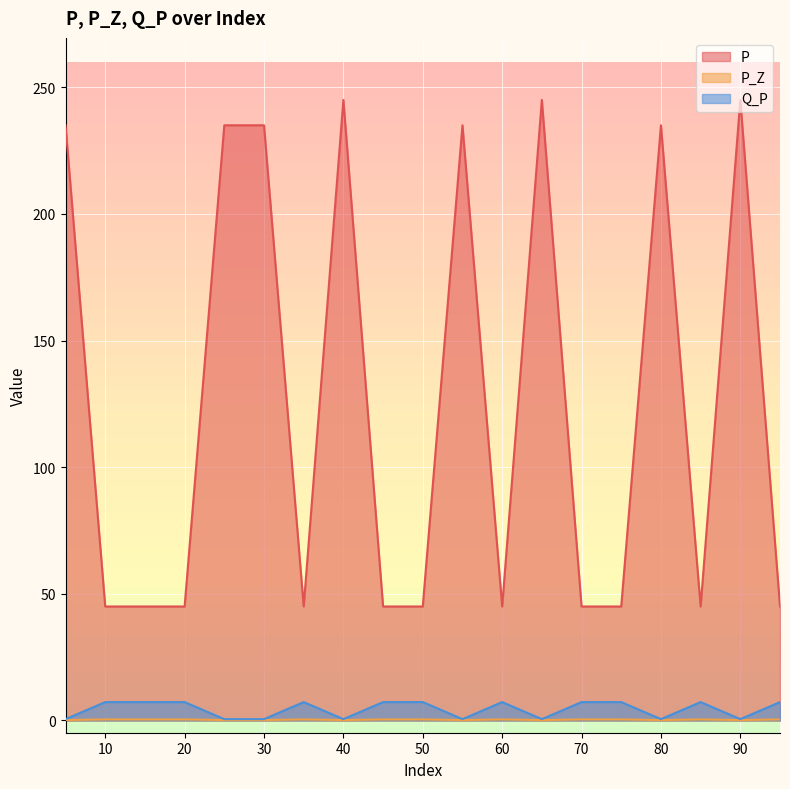

In Q_P, how many points are higher than both neighbors (excluding endpoints)?

3